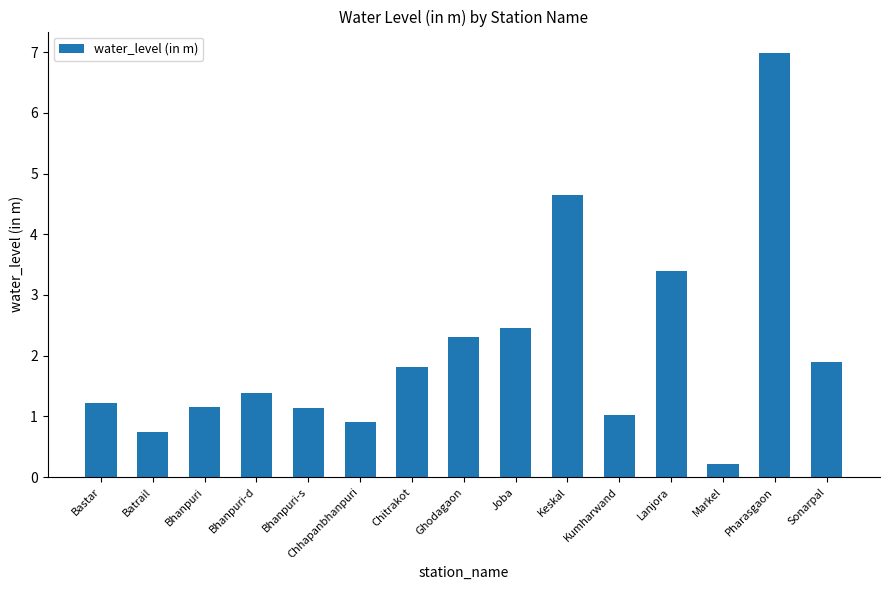

Does the chart contain stacked bars?

No